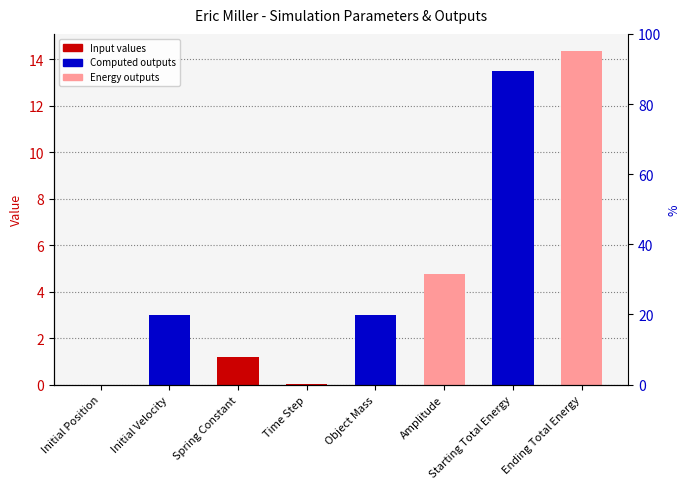

What is the greatest value displayed?

14.4